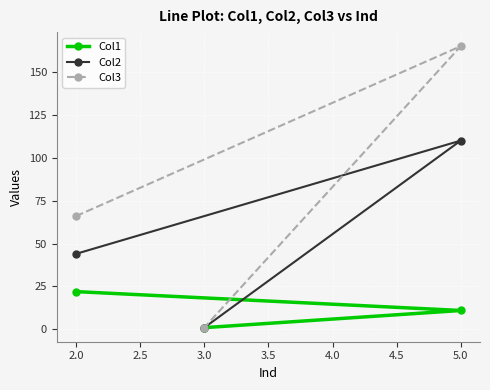

What is the difference between the Col2 values at 3.0 and 2.0?

43